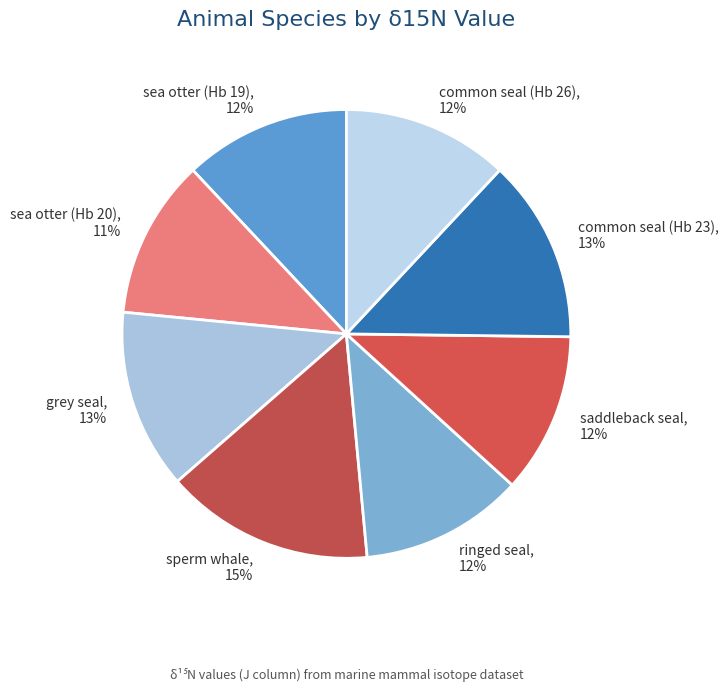

What is the ratio of the value at grey seal to the value at common seal (Hb 23)?

1.0